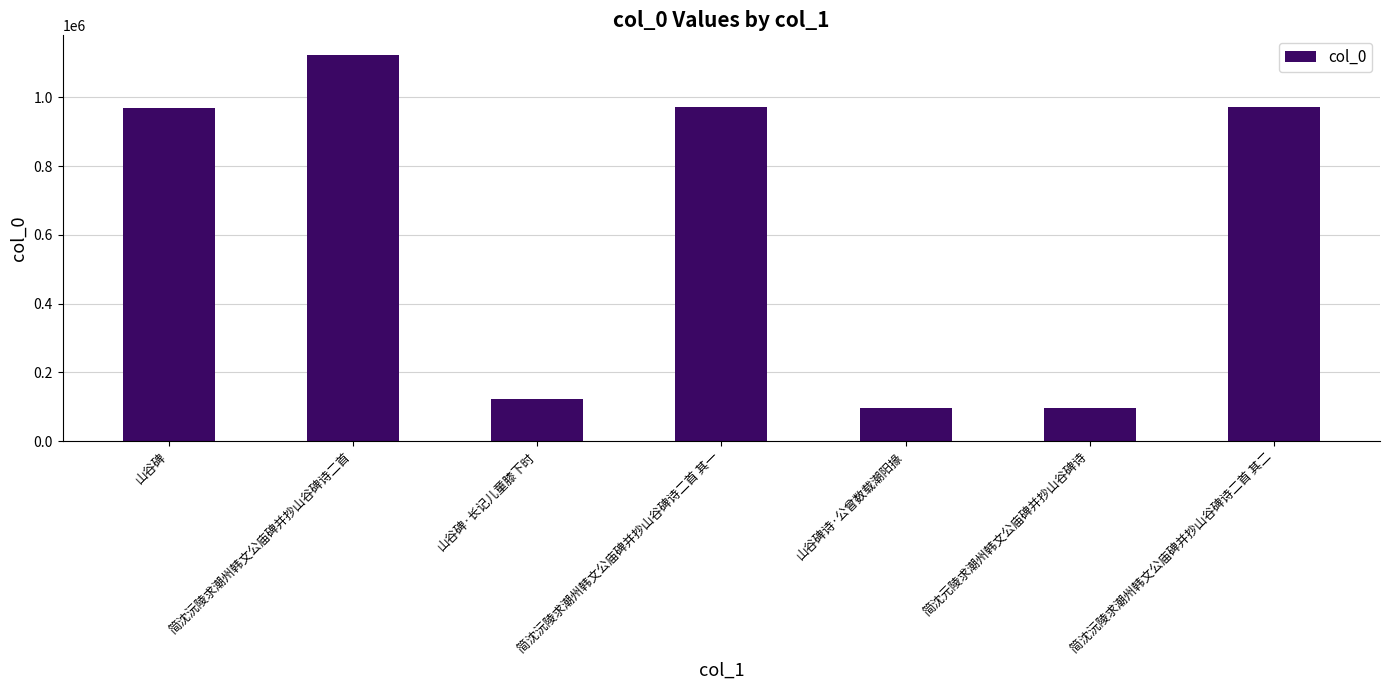

What is the value of the 1st bar from the left?

968285